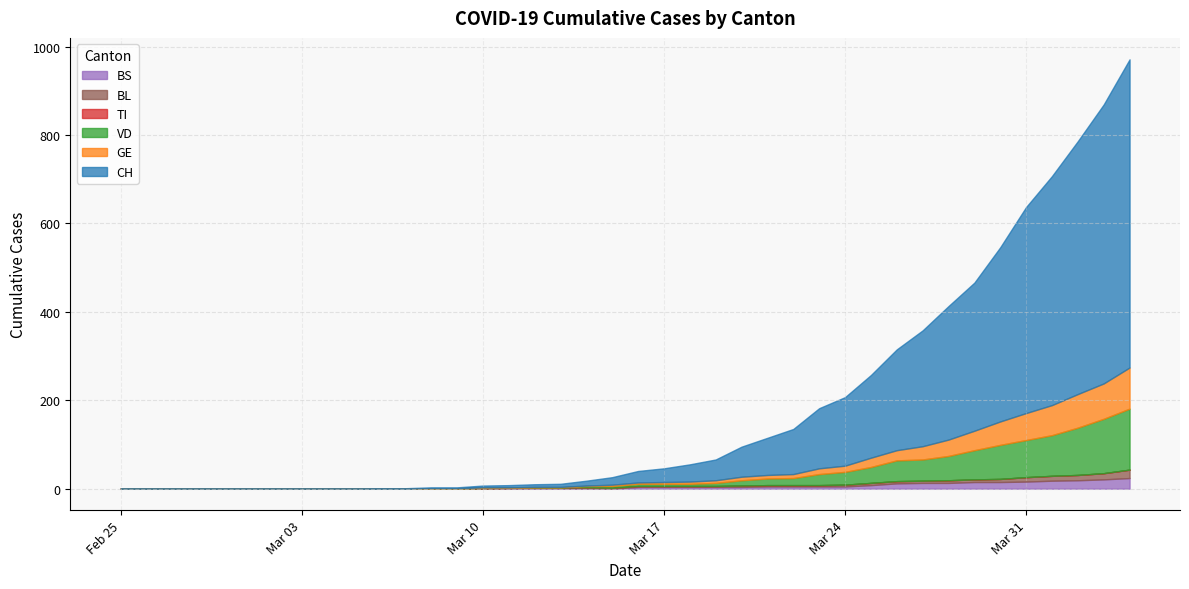

What position from the right is 2020-02-25?

40